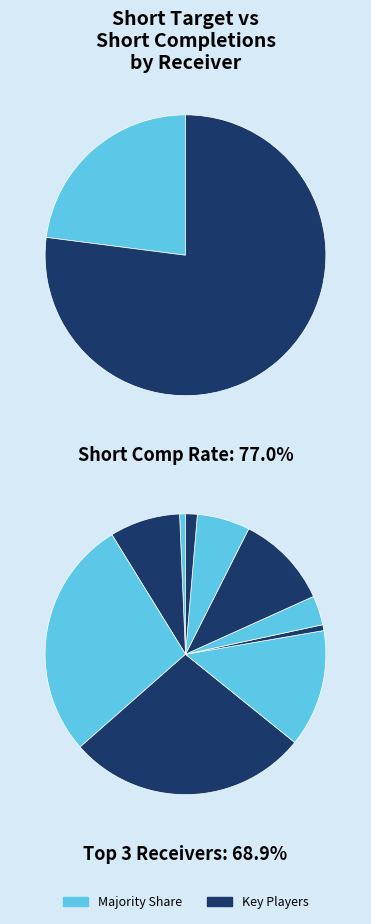

Is there any slice that represents more than half of the pie?

No